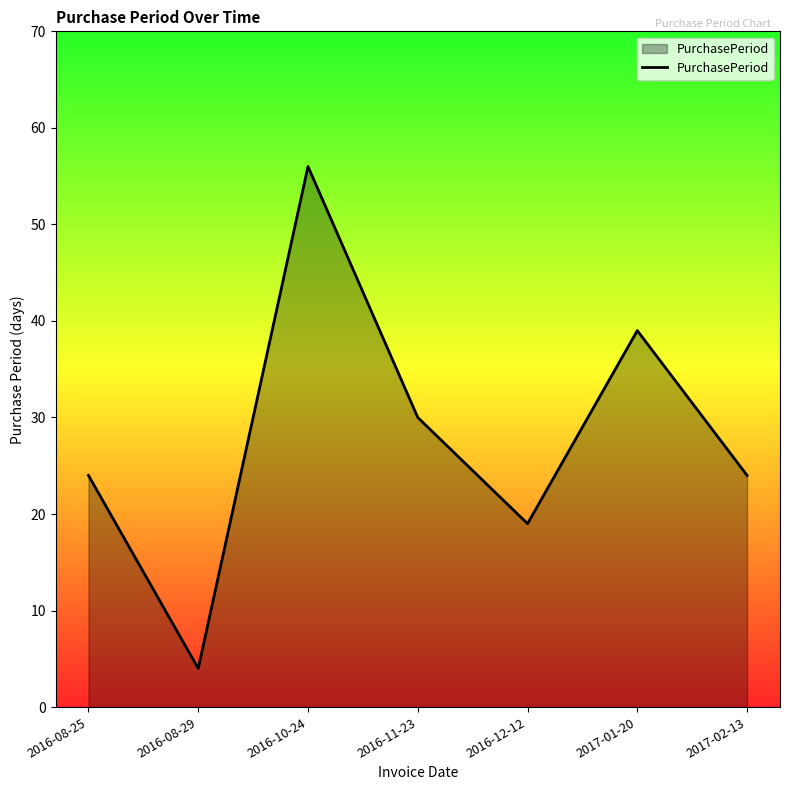

What position from the left is 2016-12-12?

5